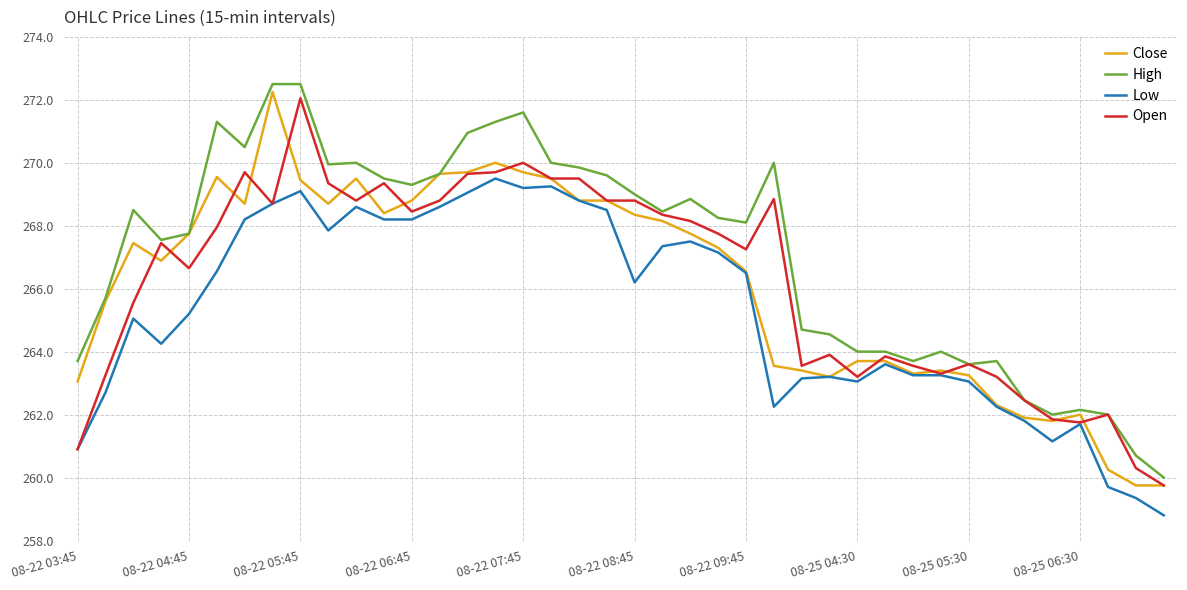

True or false: High and Low cross at least once.

False